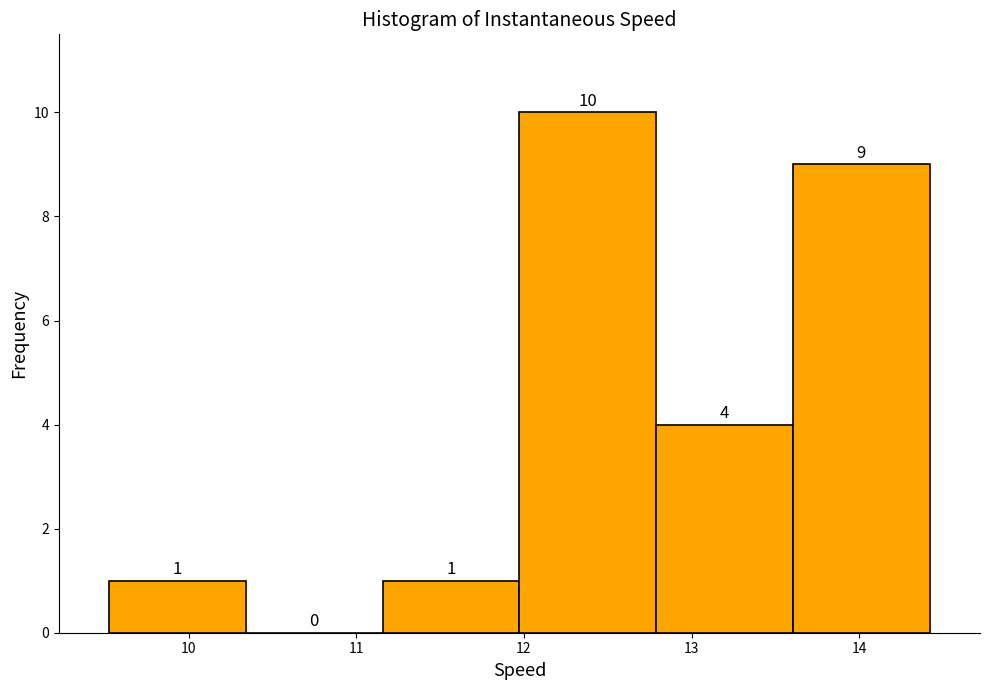

Over which range of the x-axis is the bar tallest?

12.0 to 12.8